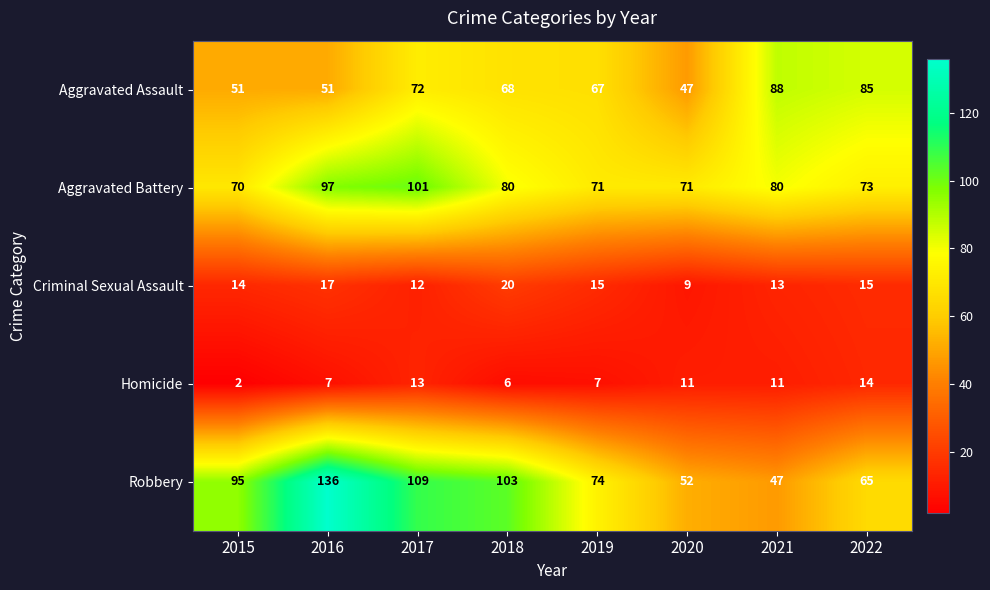

What value does the Aggravated Assault series have at 2016, to the nearest 10?

50